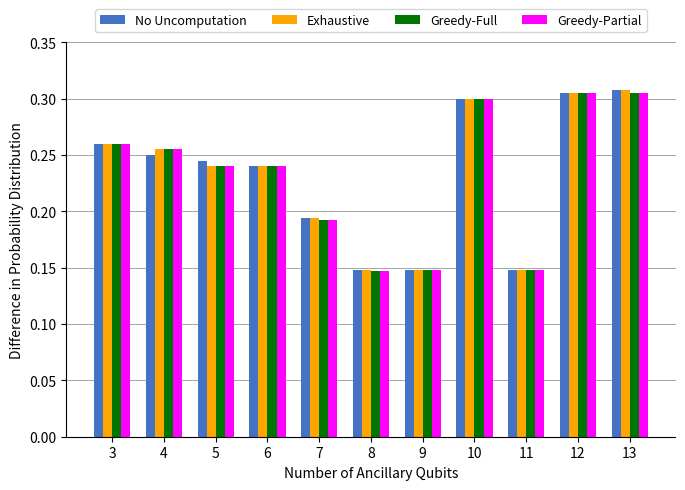

The value of No Uncomputation at 6 is 0.4. True or false?

False